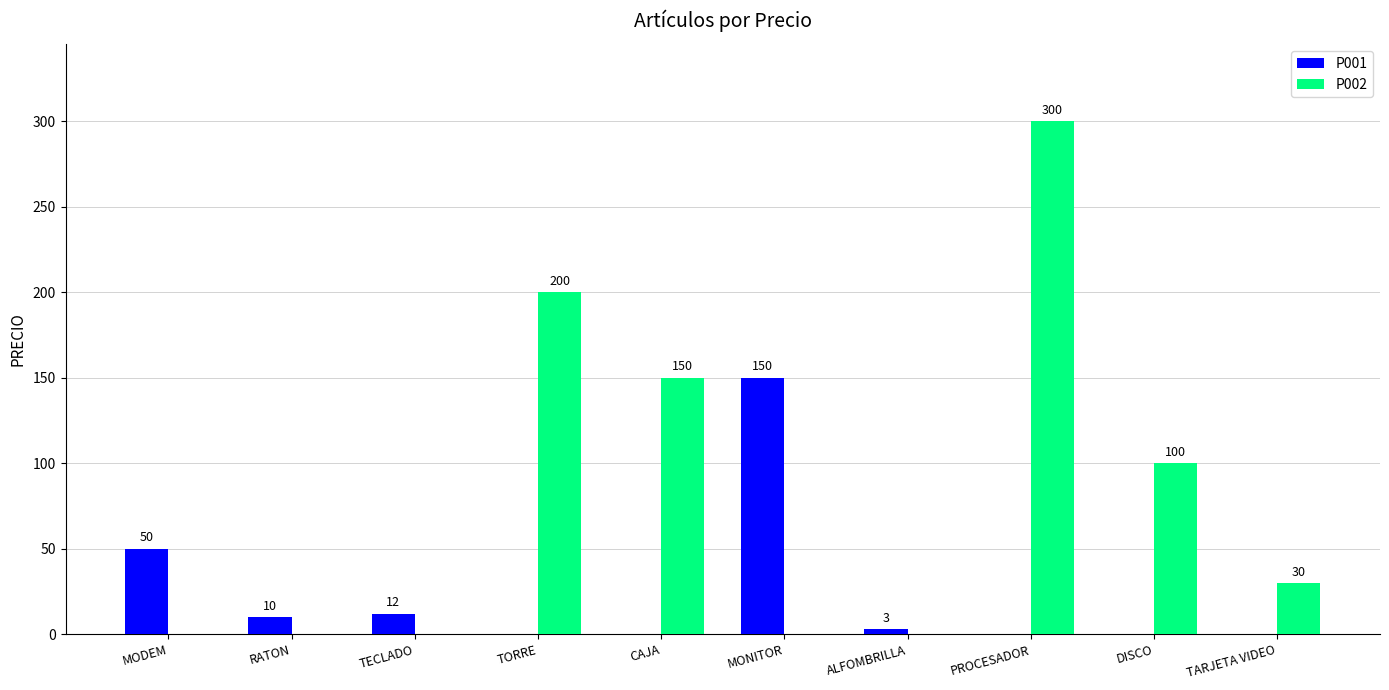

At which category is the sum across all series the highest?

PROCESADOR